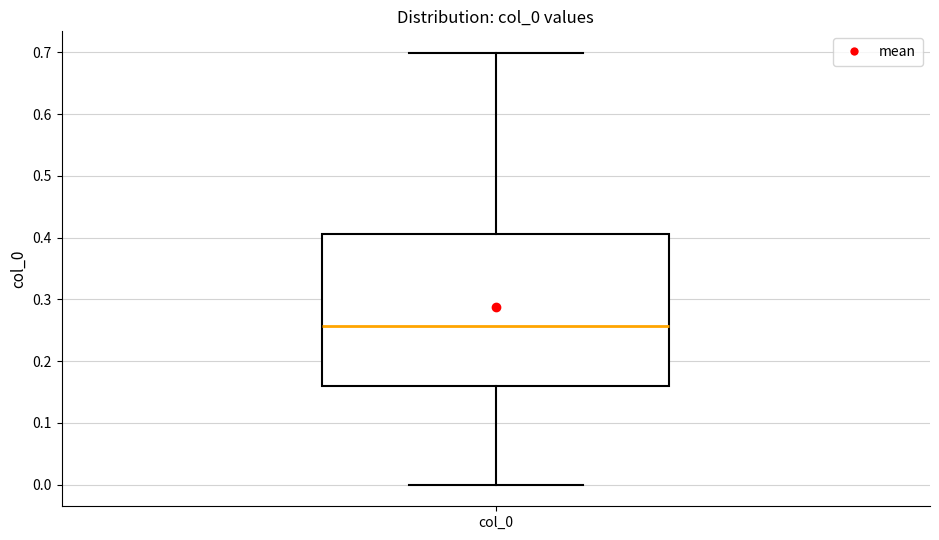

Where does the median line of the box for col_0 sit on the y-axis? The values are not printed on the chart, so give them approximately, as read against the axis.

0.26